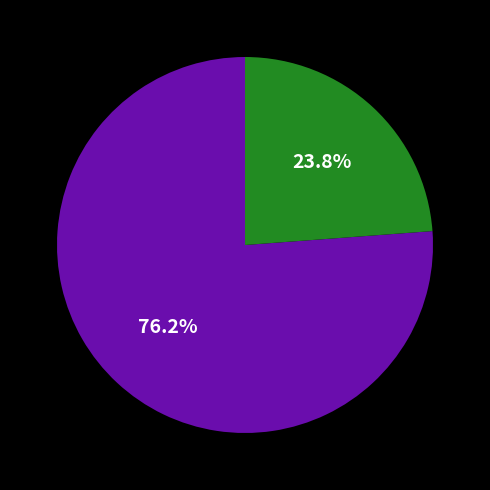

Does any single category account for the majority?

Yes